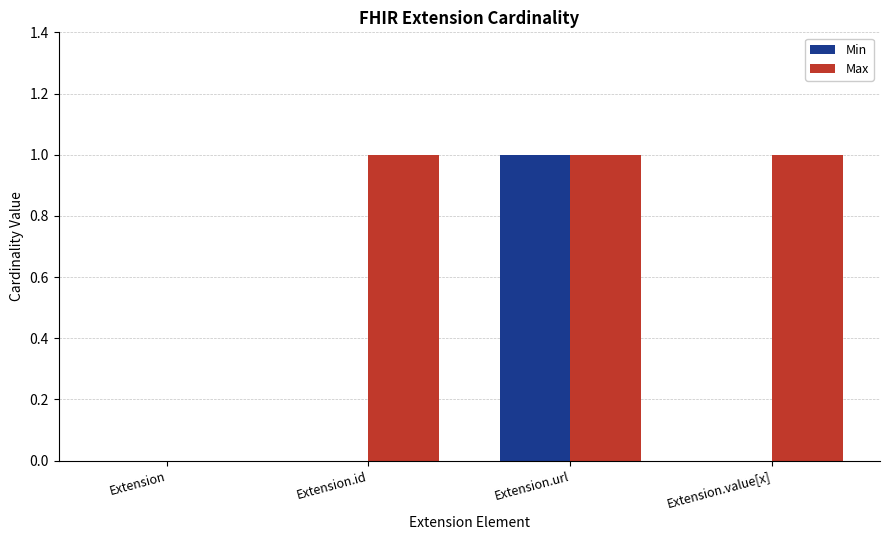

How many data points does each series have?

4